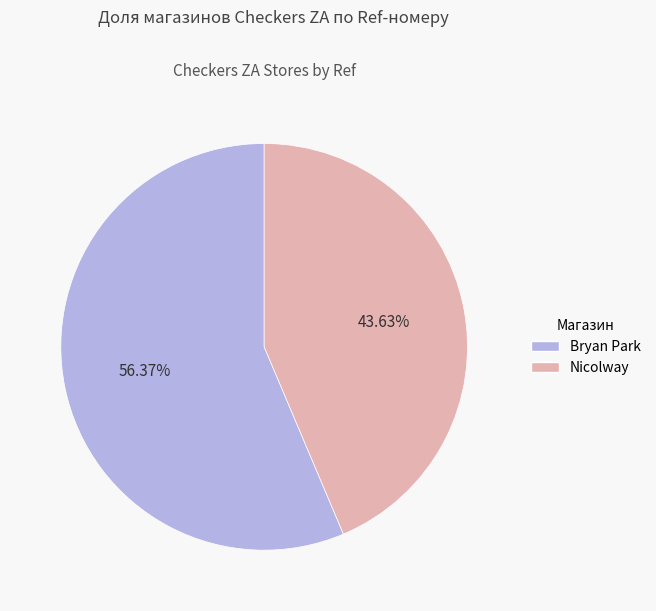

How many slices are in this pie chart?

2